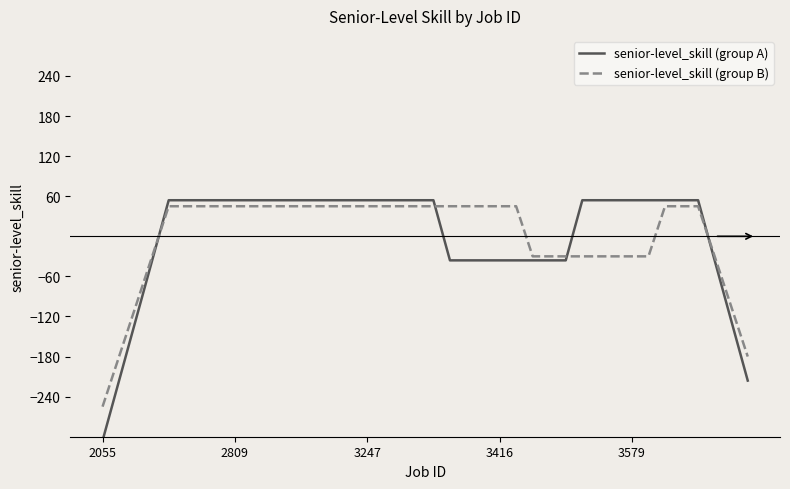

What is the difference between the second highest and second lowest values in the senior-level_skill (group B) series?

225.0